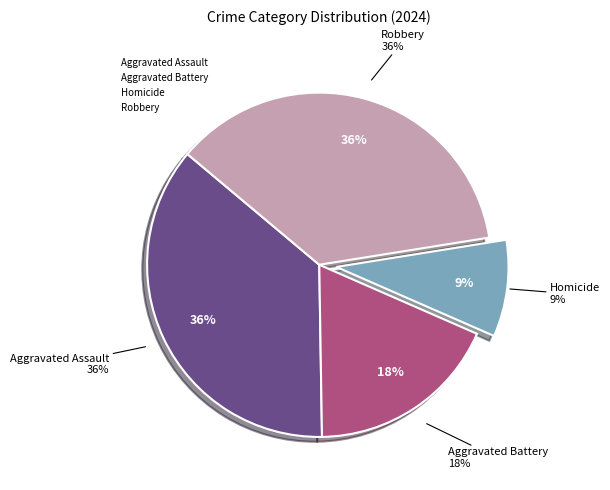

Which category has the biggest portion of the pie?

Aggravated Assault